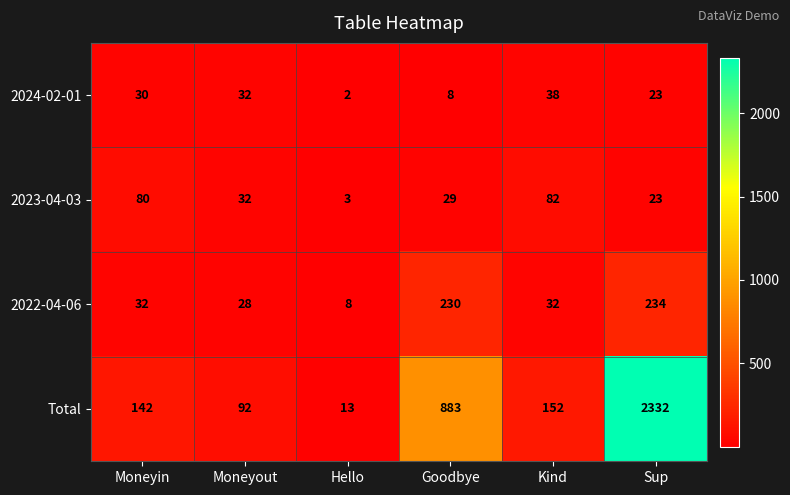

What is the difference between the maximum and minimum values in the 2023-04-03 series?

79